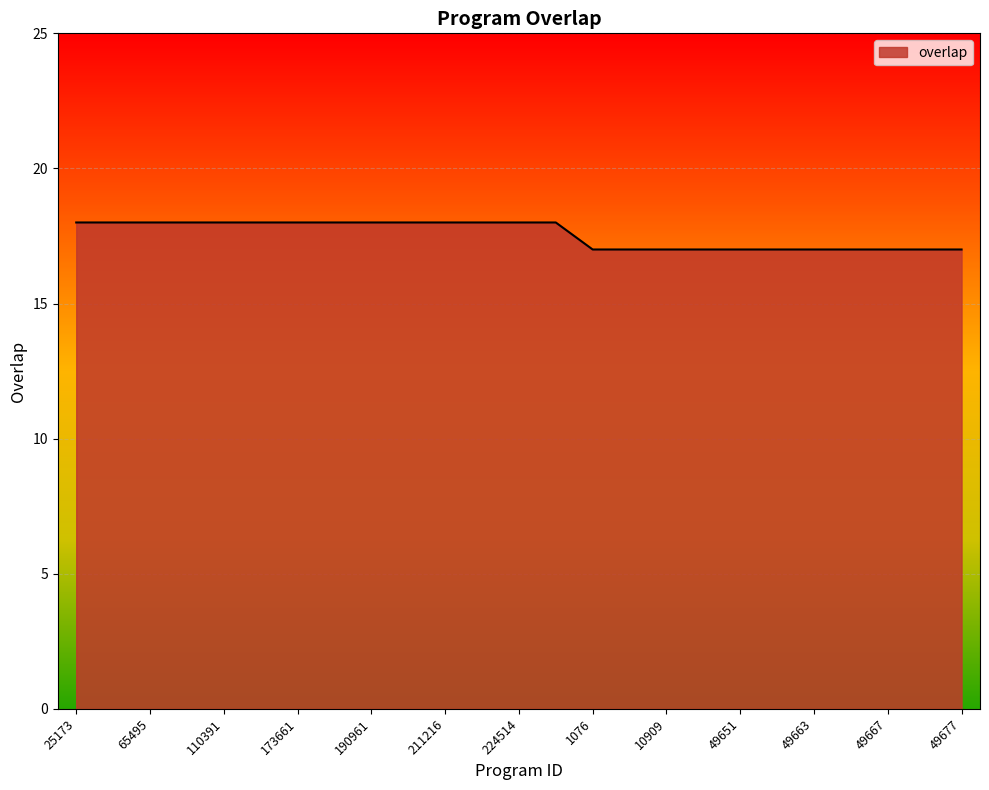

What is the maximum value shown in the chart?

18